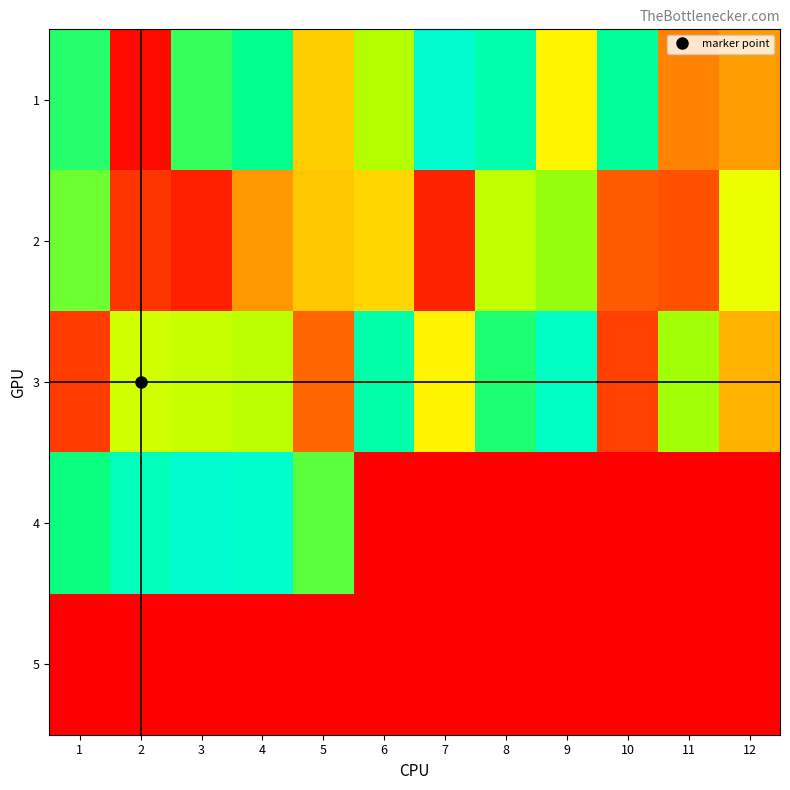

How many series are shown in this chart?

5